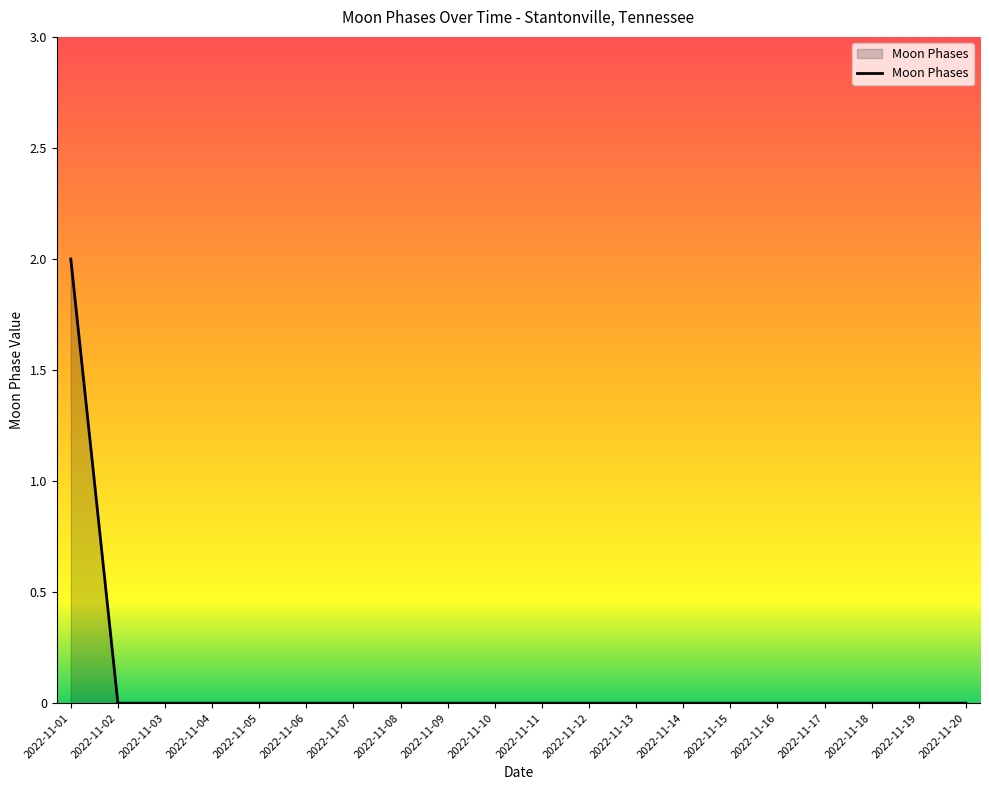

Which category has the highest value across all series?

2022-11-01